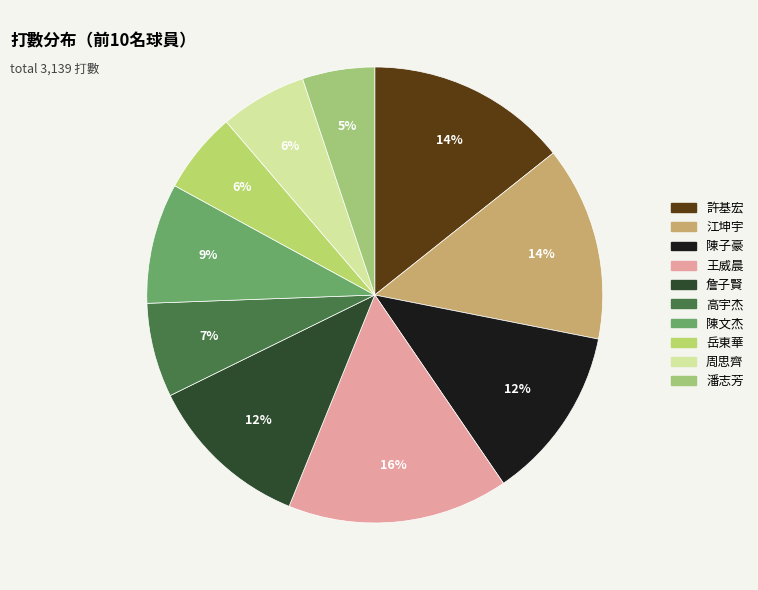

Do 詹子賢 and 陳文杰 together represent more than half of the pie?

No